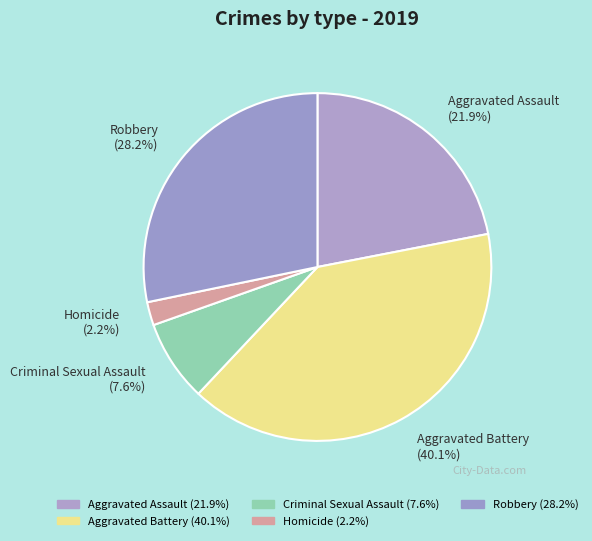

To the nearest percent, what is the average slice percentage?

20%